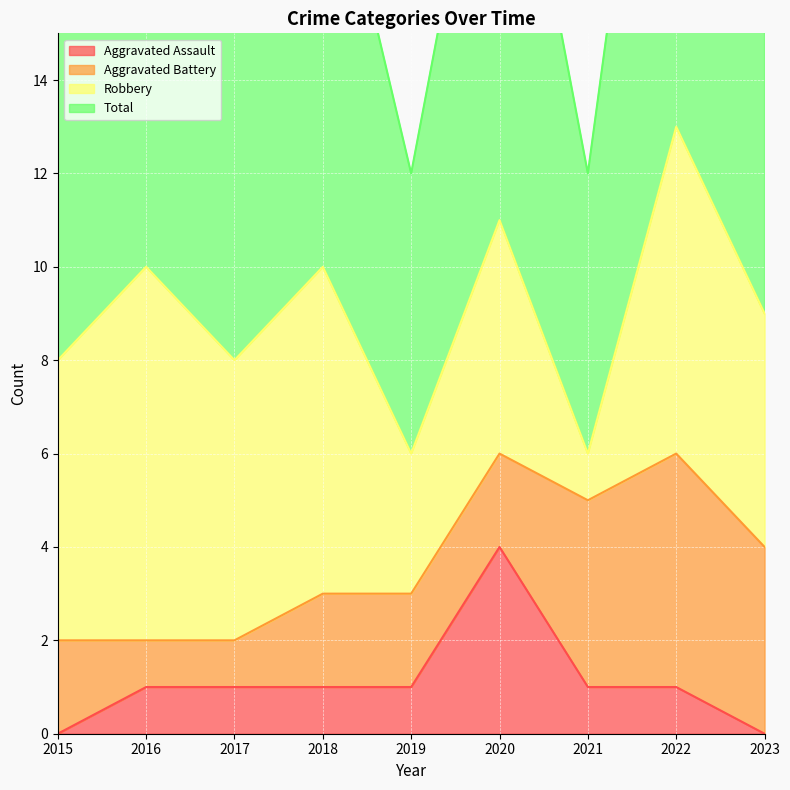

What value does the Total series have at 2021?

6